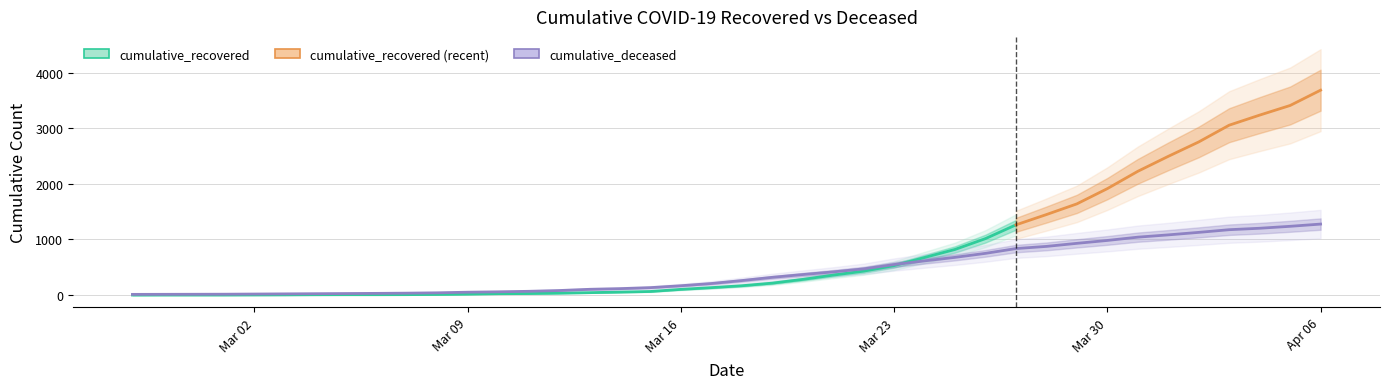

The chart shows a value of 99 at 2020-03-11. True or false?

False